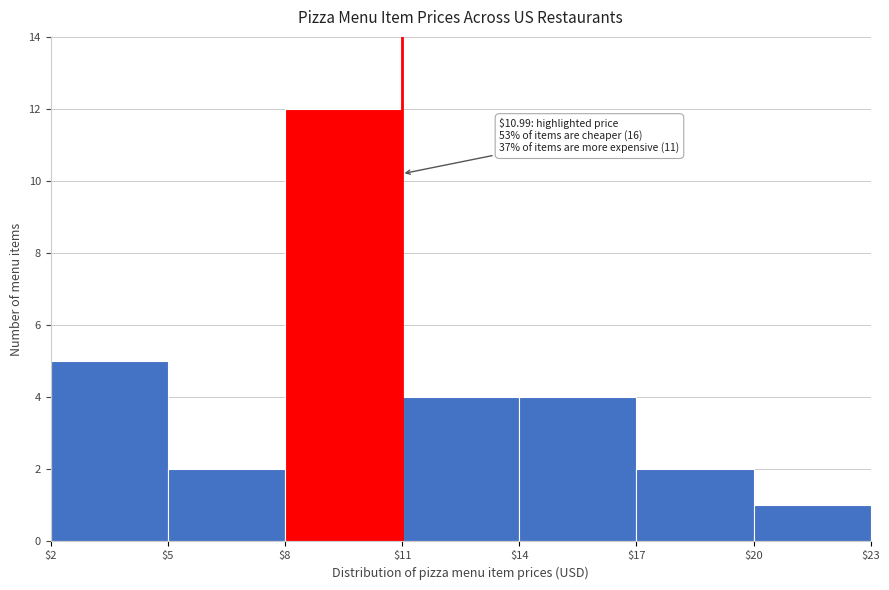

Which range on the x-axis has the tallest bar?

$8 to $11